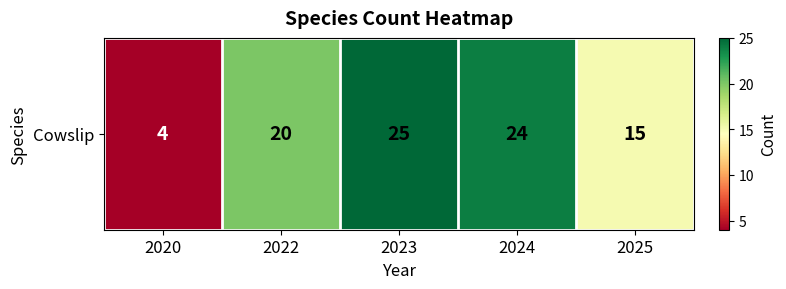

What is the difference between the values at 2024 and 2023?

1